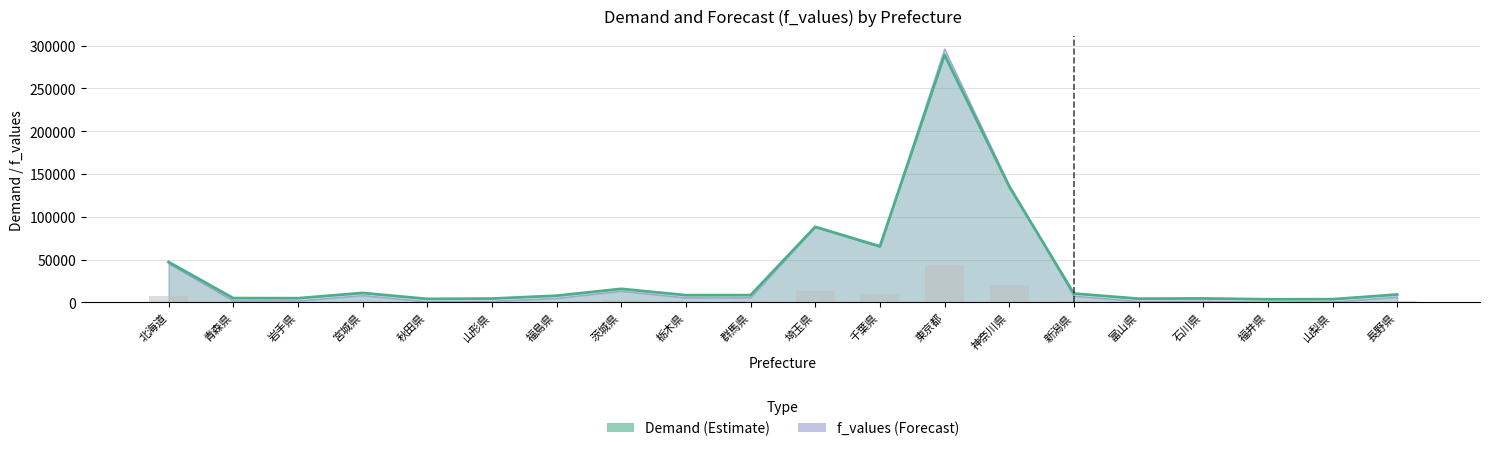

What is the sum of the f_values values at 茨城県 and 山梨県?

19250.0